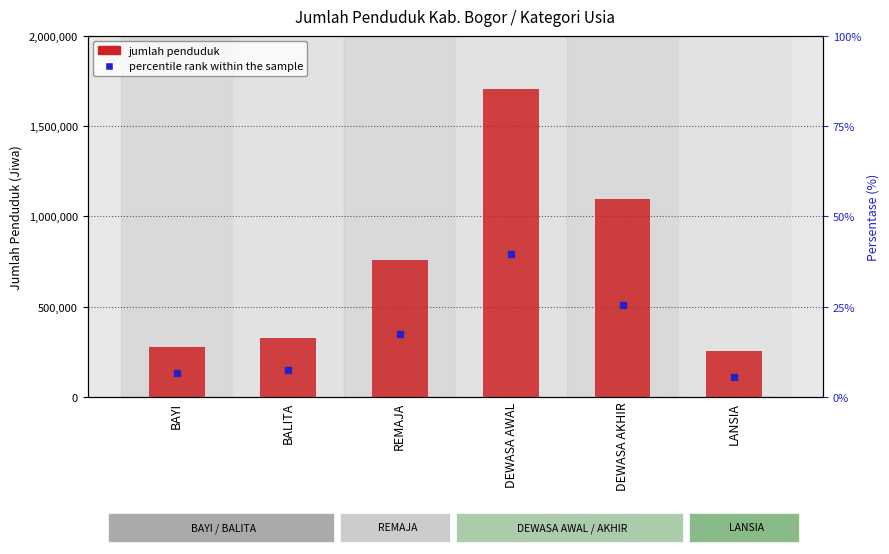

The percentile rank within the sample series shows 9.9 at REMAJA. True or false?

False